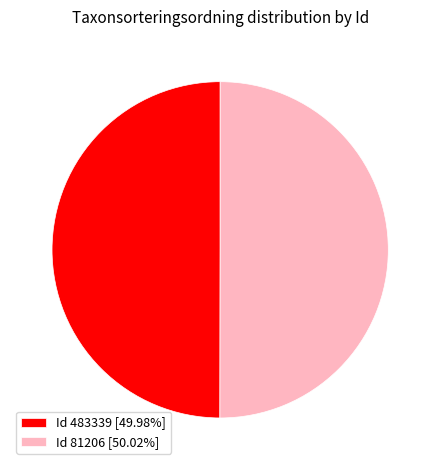

Approximately how many times larger is the value at Id 483339 [49.98%] compared to Id 81206 [50.02%]?

1.0